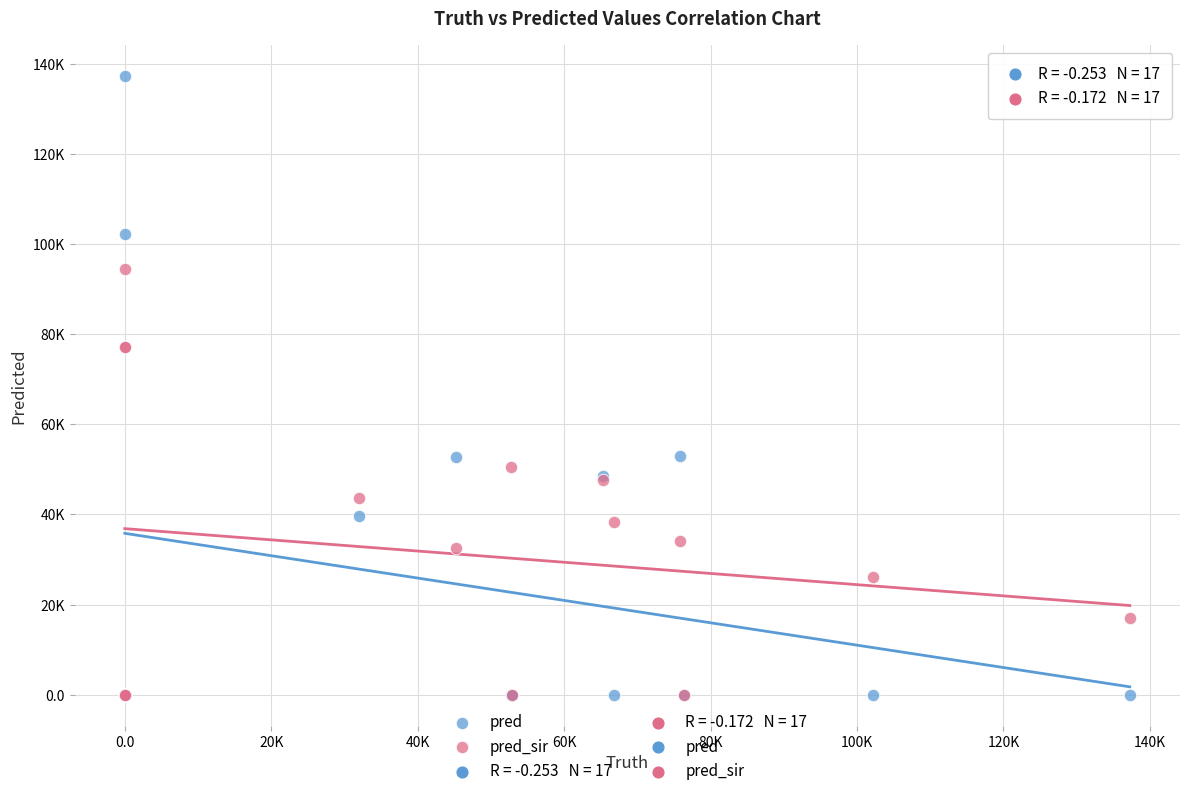

Which series has the widest spread of Y values?

pred